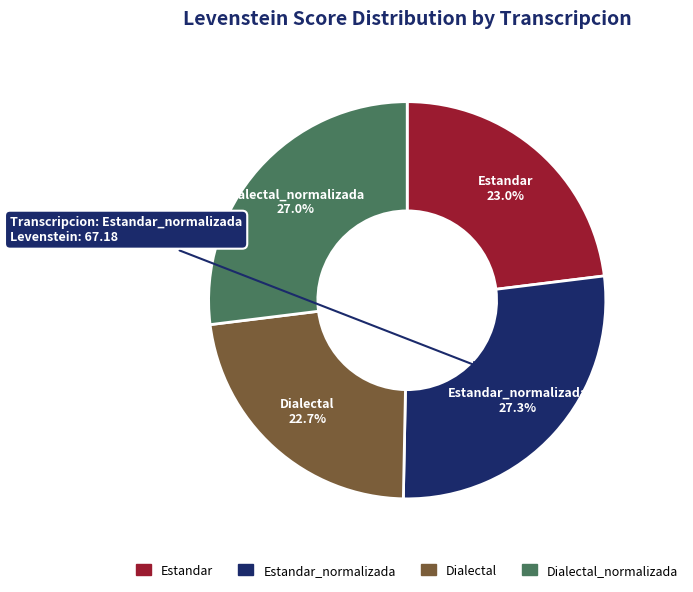

Does any single category account for the majority?

No